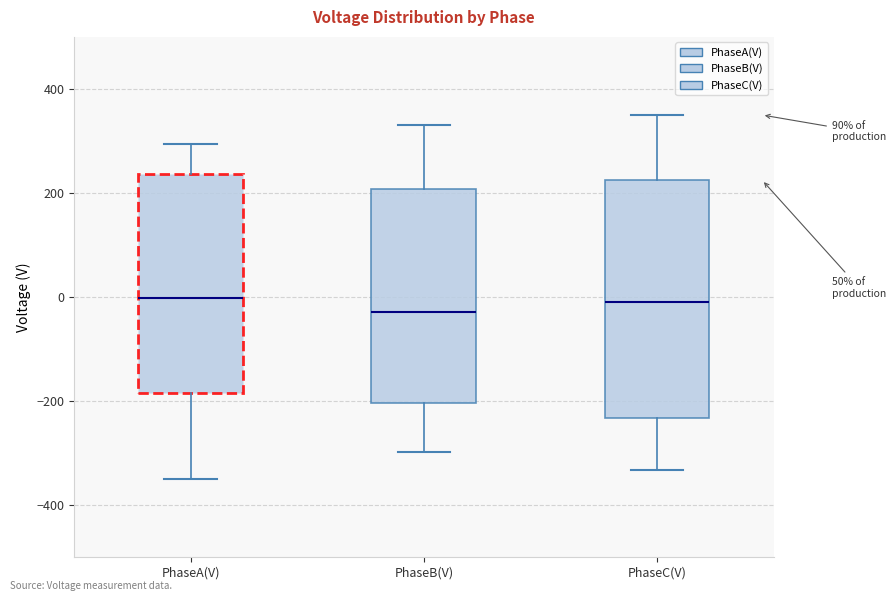

Reading left to right, transcribe this box plot: for each box, give where its median line is, the range the box spans, and where its two whiskers end, as read against the y-axis. The values are not printed on the chart, so give them approximately, as read against the axis.

PhaseA(V): median 0, box -180 to 240, whiskers -340 to 300
PhaseB(V): median -20, box -200 to 200, whiskers -300 to 340
PhaseC(V): median 0, box -240 to 220, whiskers -340 to 340